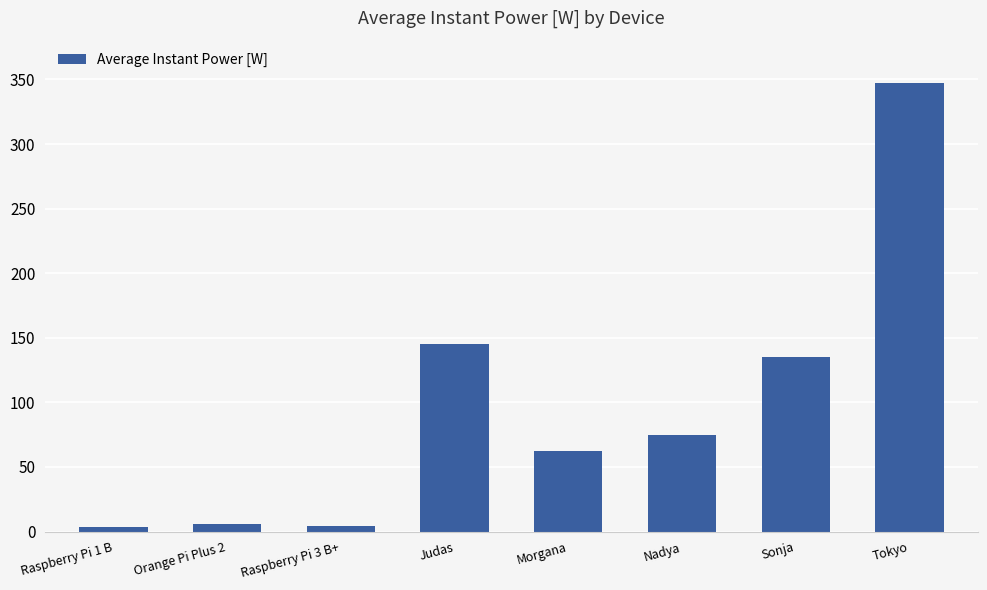

Read the value at Judas.

145.0